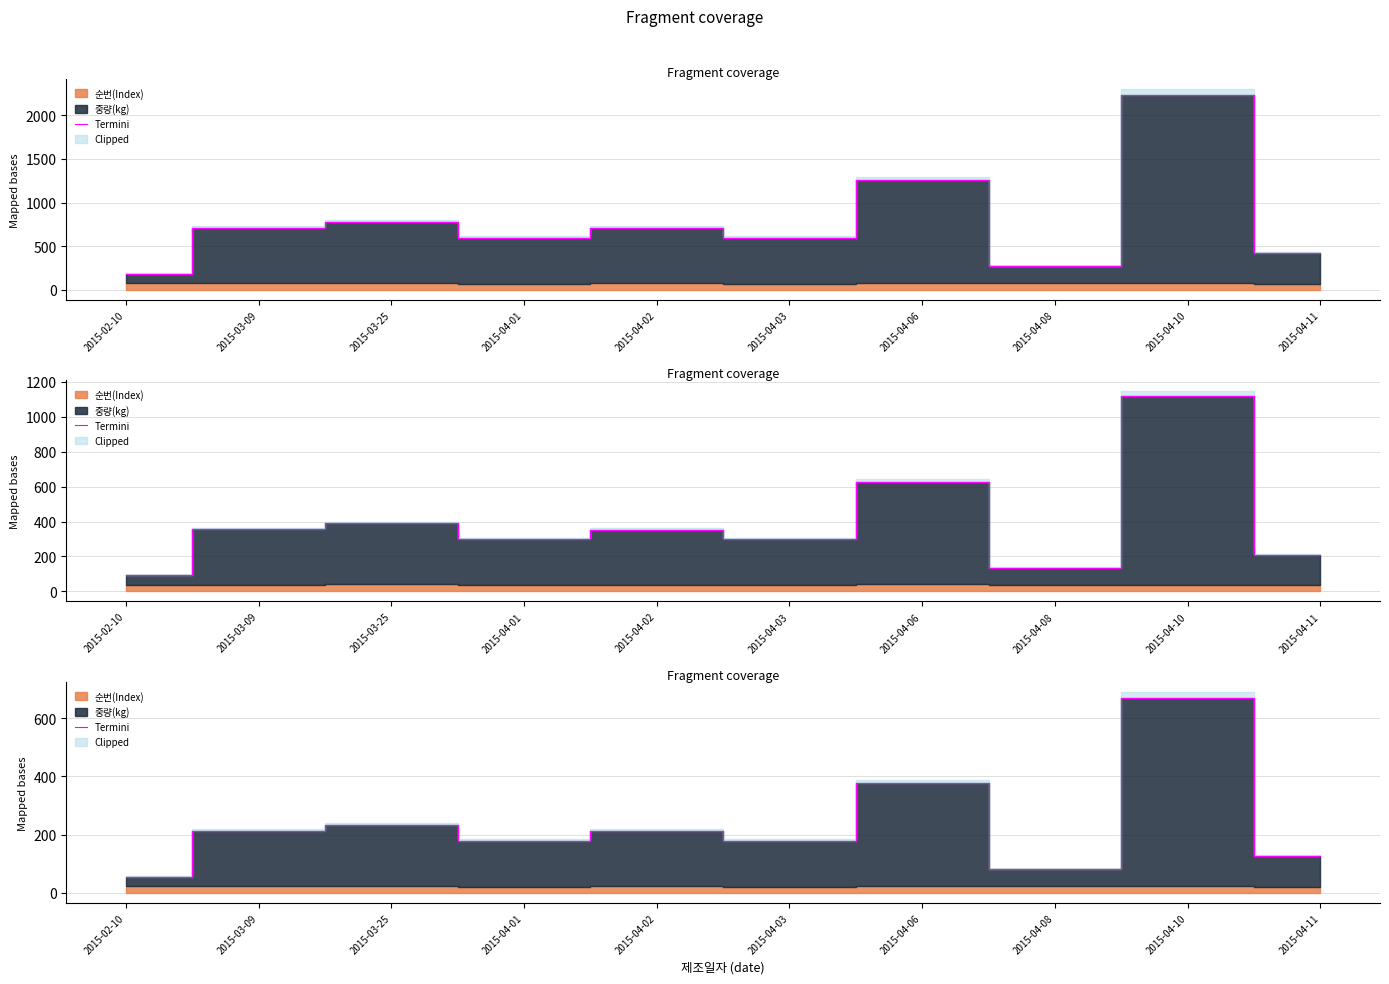

What is the average value?

232.6